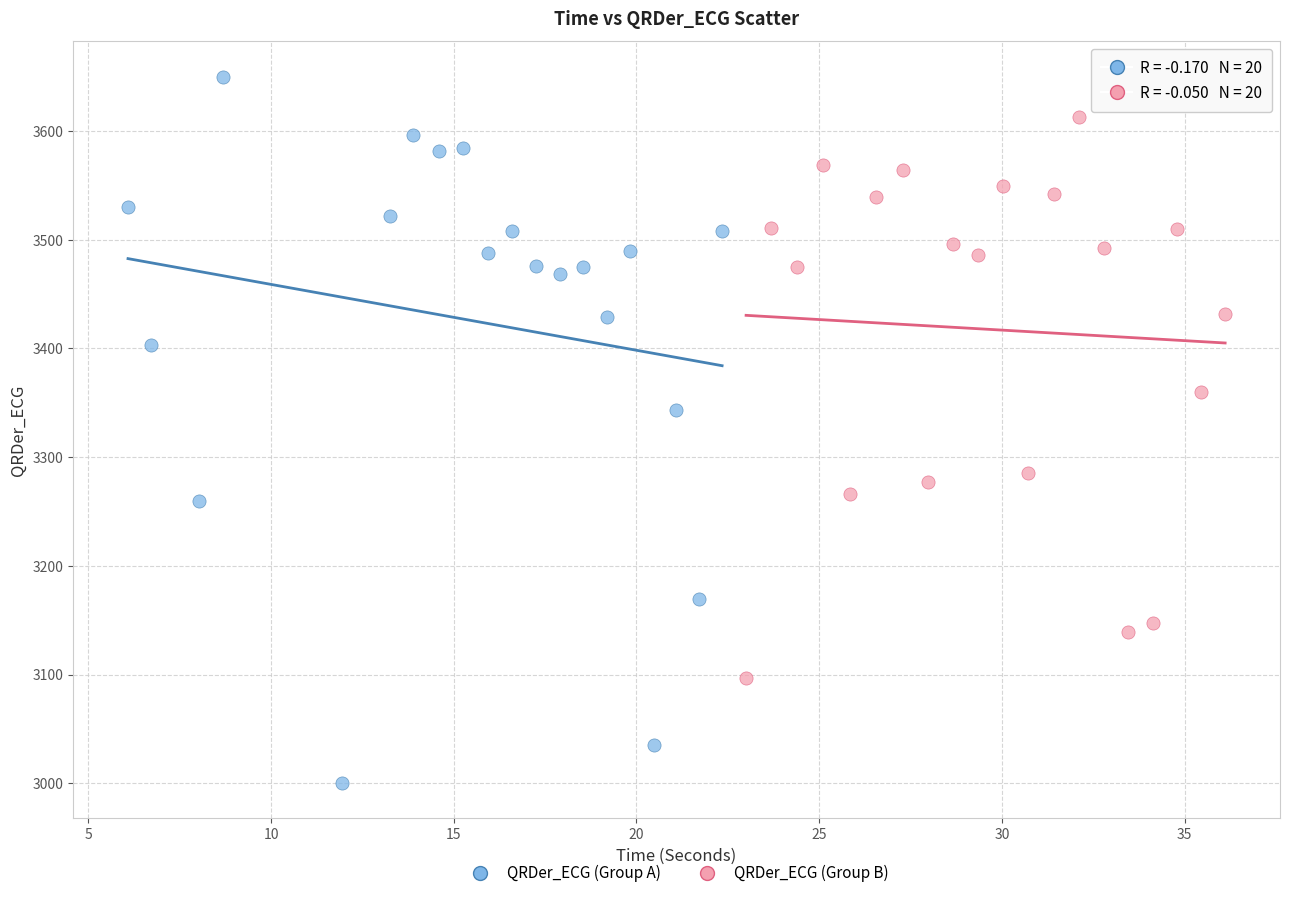

Which series has the largest Y range (max minus min)?

QRDer_ECG (Group A)